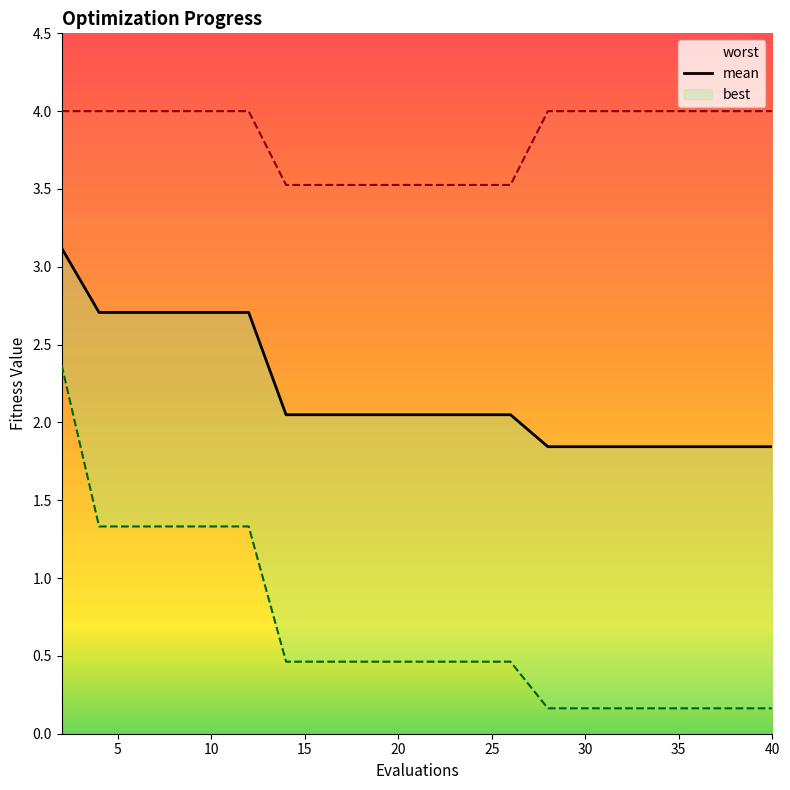

How many data points in mean are above 2?

13